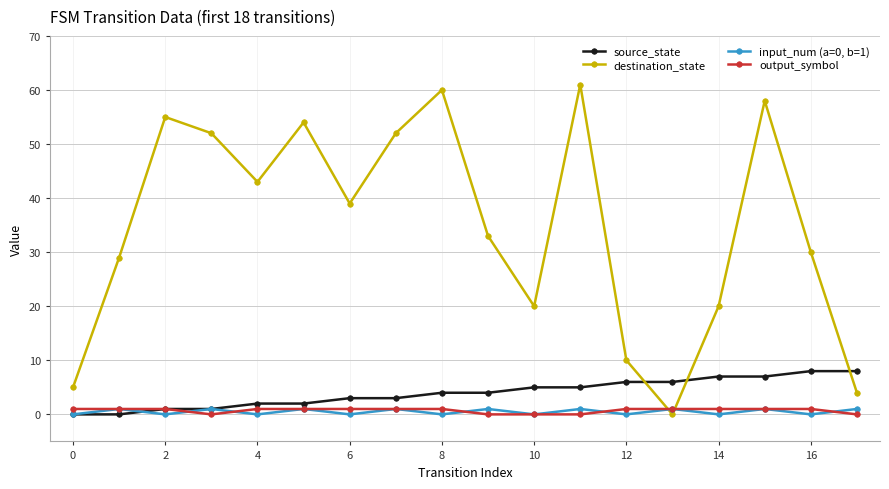

What are all the series names shown in the legend?

source_state, destination_state, input_num (a=0, b=1), output_symbol